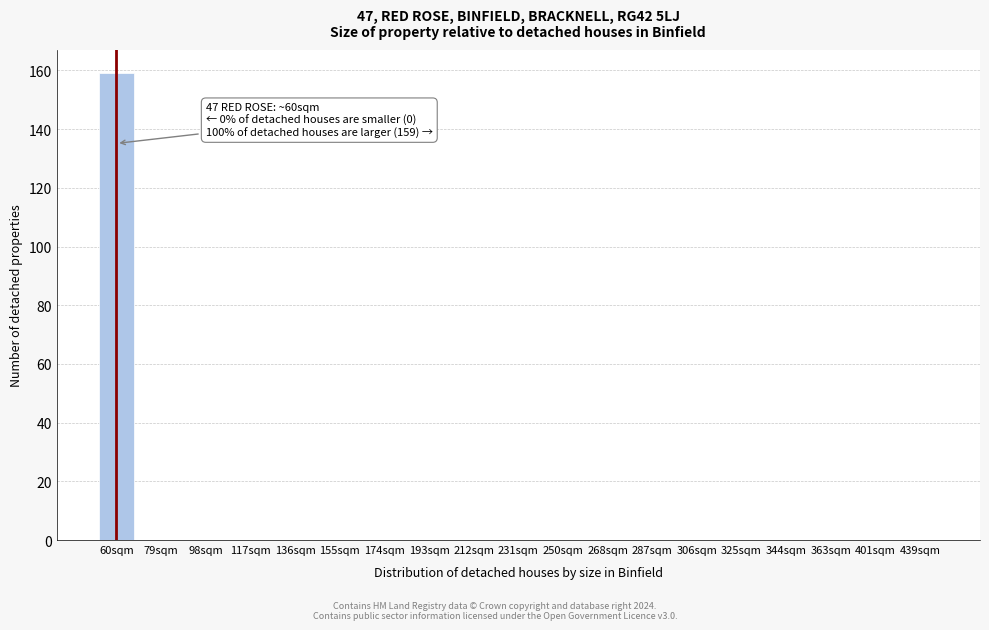

Reading right to left, what are all the values shown in this chart?

439sqm=0	401sqm=0	363sqm=0	344sqm=0	325sqm=0	306sqm=0	287sqm=0	268sqm=0	250sqm=0	231sqm=0	212sqm=0	193sqm=0	174sqm=0	155sqm=0	136sqm=0	117sqm=0	98sqm=0	79sqm=0	60sqm=159